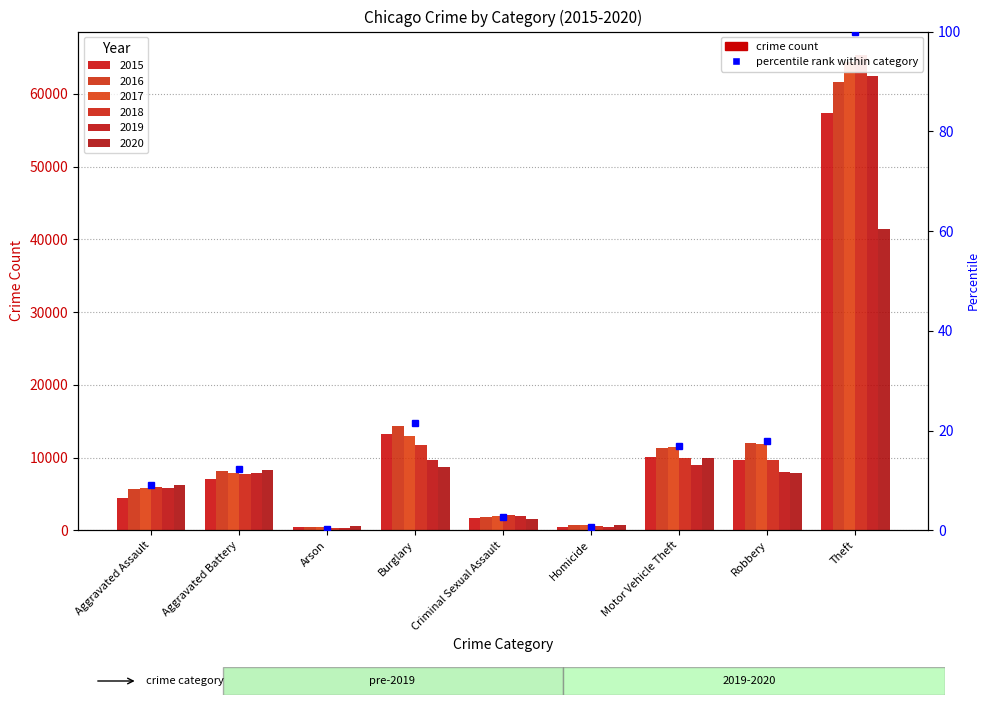

What is the average value of the 2017 series?

13044